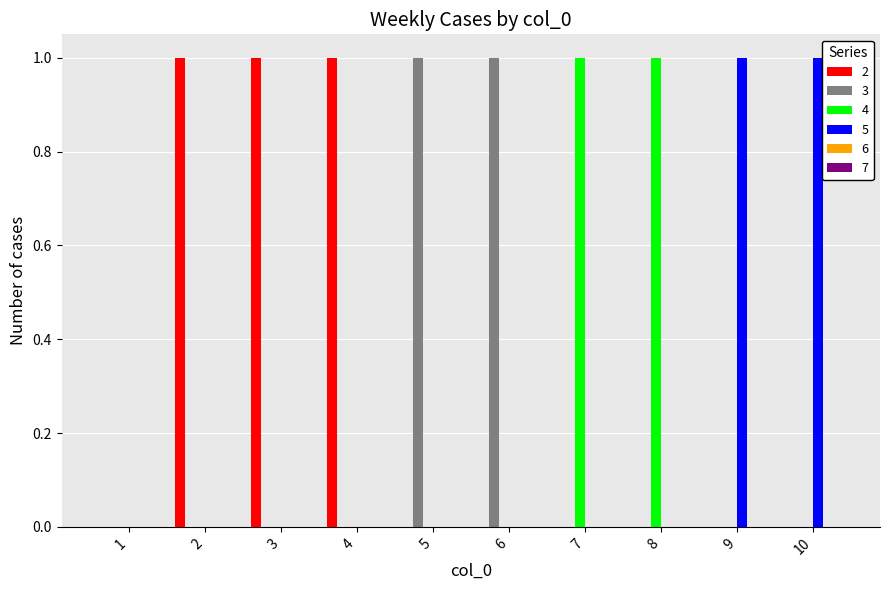

Which series has the largest total across all categories?

2